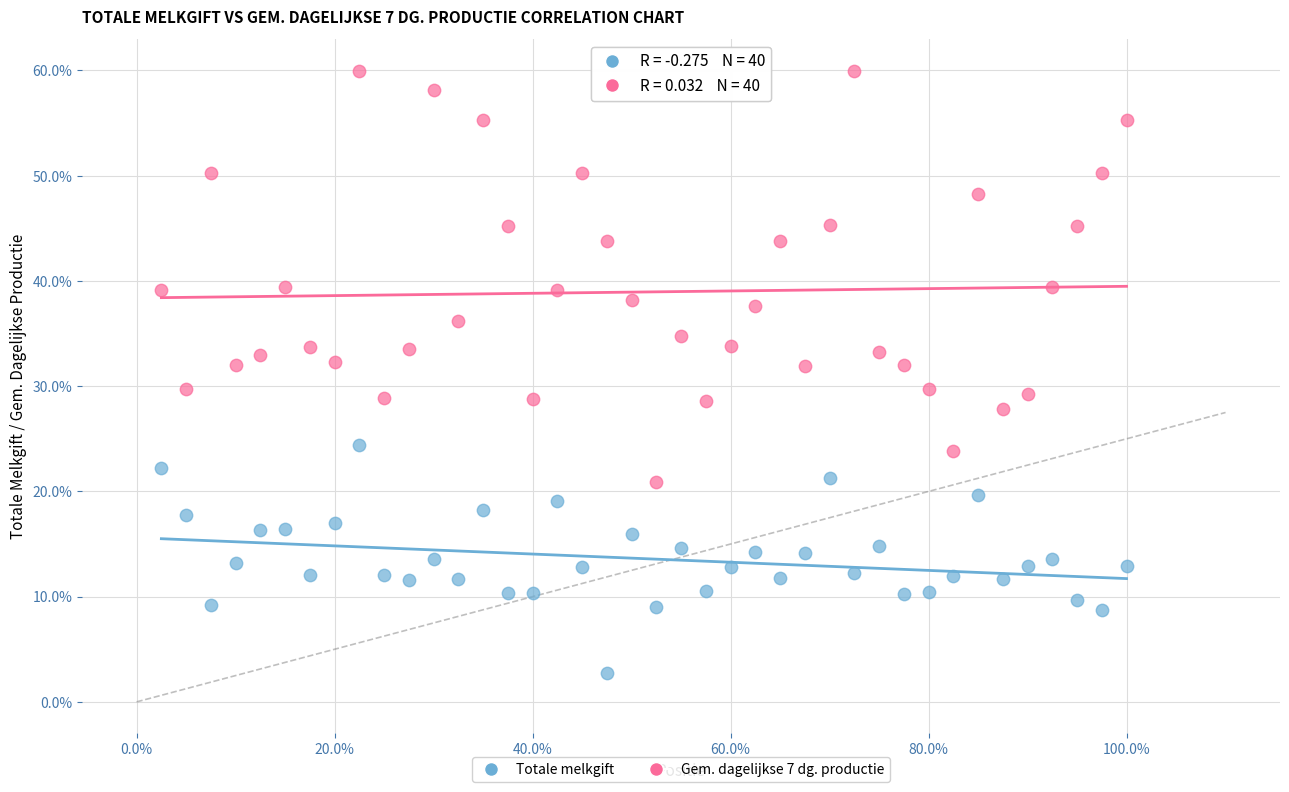

What are all the series names shown in the legend?

Totale melkgift, Gem. dagelijkse 7 dg. productie